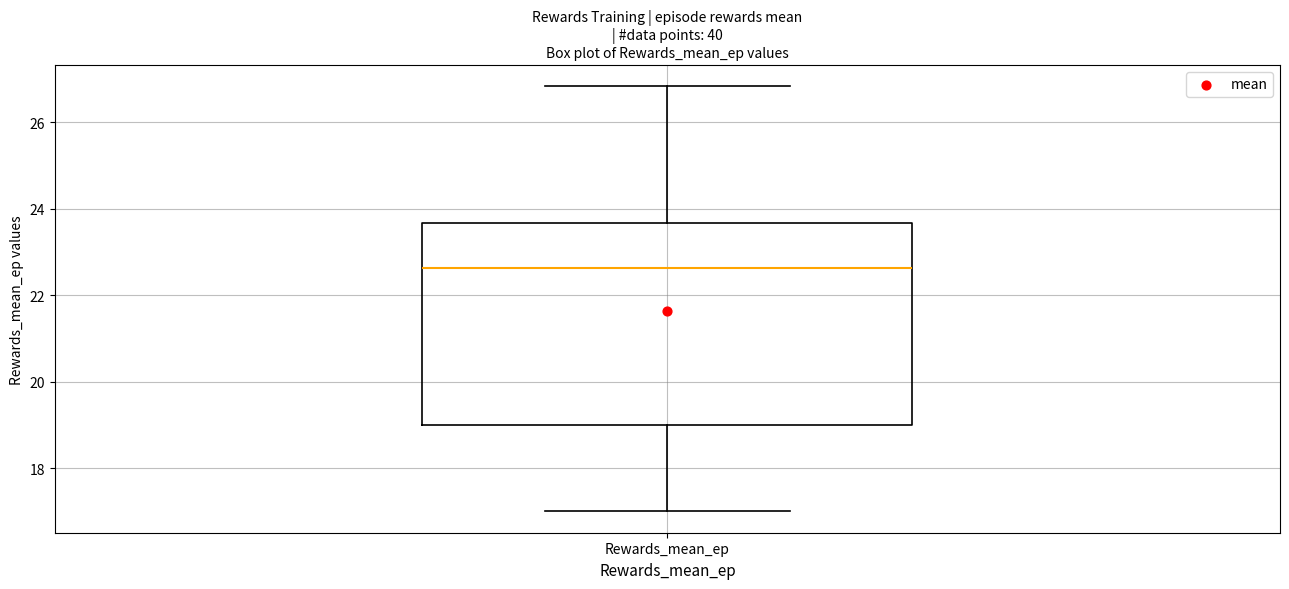

Transcribe this box plot: give where the median line is, the range the box spans, and where the two whiskers end, as read against the y-axis. The values are not printed on the chart, so give them approximately, as read against the axis.

median 22.6, box 19.0 to 23.6, whiskers 17.0 to 26.8